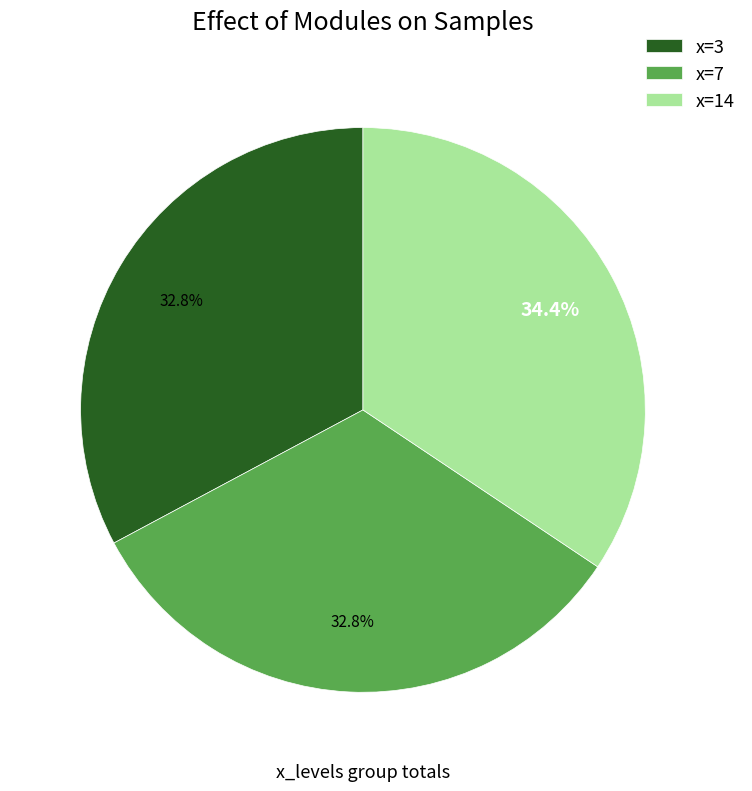

Does x=3 represent more than half of the total?

No